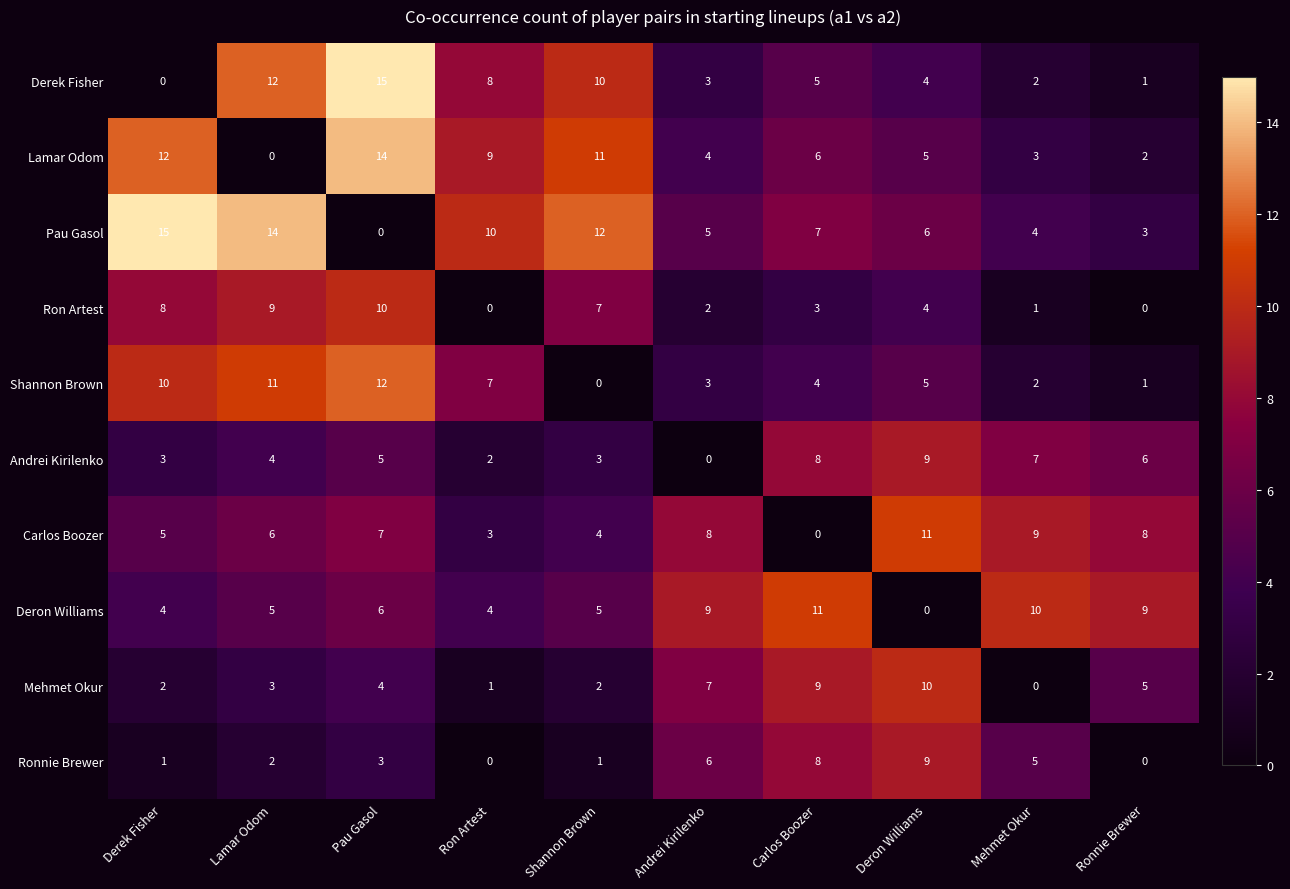

At Pau Gasol, list the series in order from smallest to largest.

Pau Gasol, Ronnie Brewer, Mehmet Okur, Andrei Kirilenko, Deron Williams, Carlos Boozer, Ron Artest, Shannon Brown, Lamar Odom, Derek Fisher